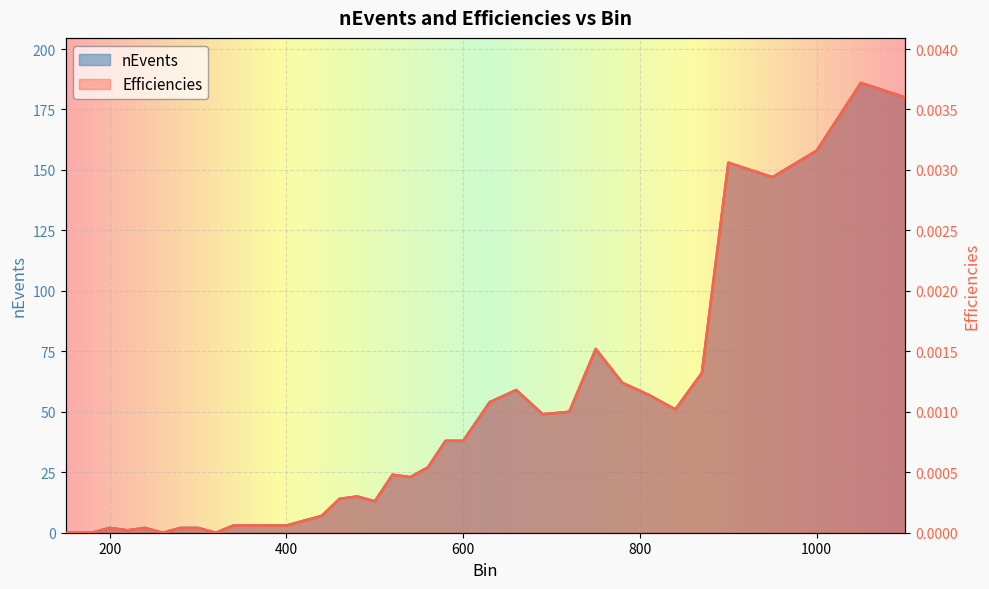

Is it true that Efficiencies equals 4.4 at 340?

False